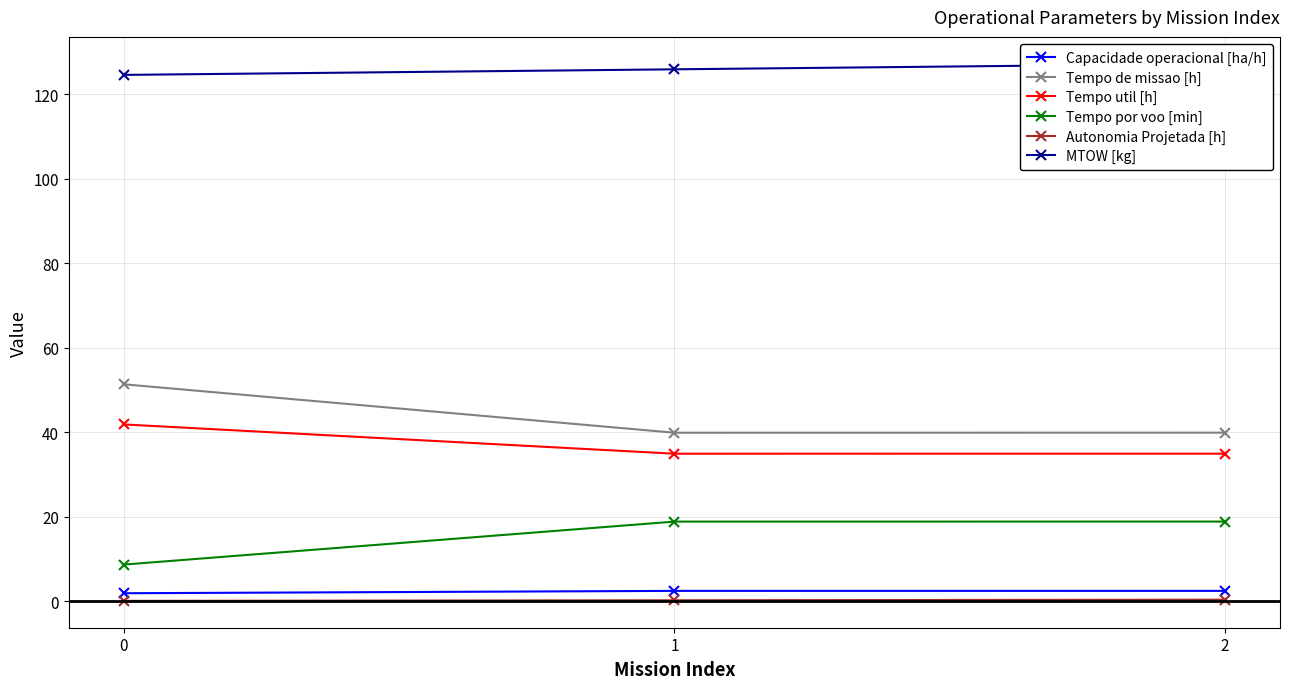

At how many categories does at least one series exceed 2?

3